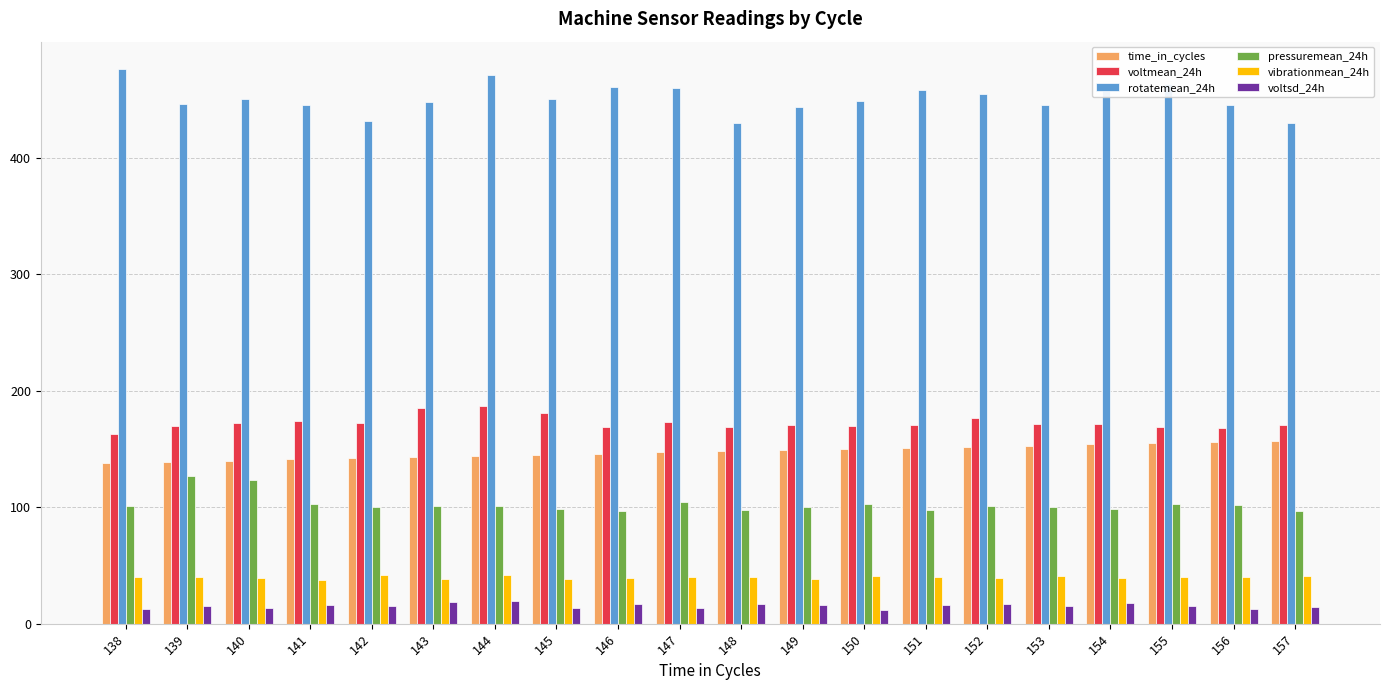

What is the sum of all vibrationmean_24h values?

798.2